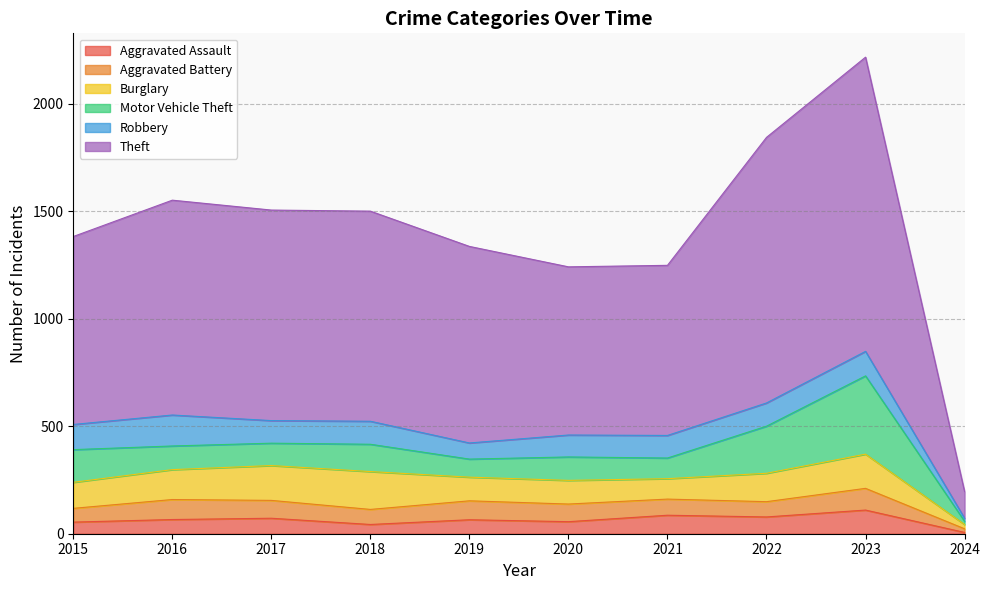

Reading right to left, extract all data points from this chart.

Aggravated Assault: 2024=6	2023=110	2022=78	2021=86	2020=56	2019=65	2018=43	2017=72	2016=66	2015=54
Aggravated Battery: 2024=17	2023=101	2022=71	2021=75	2020=82	2019=88	2018=70	2017=83	2016=93	2015=64
Burglary: 2024=20	2023=159	2022=132	2021=95	2020=110	2019=110	2018=176	2017=162	2016=139	2015=121
Motor Vehicle Theft: 2024=15	2023=364	2022=219	2021=96	2020=109	2019=84	2018=127	2017=104	2016=110	2015=152
Robbery: 2024=14	2023=114	2022=108	2021=105	2020=102	2019=75	2018=107	2017=105	2016=144	2015=117
Theft: 2024=124	2023=1368	2022=1235	2021=791	2020=782	2019=914	2018=977	2017=979	2016=999	2015=874